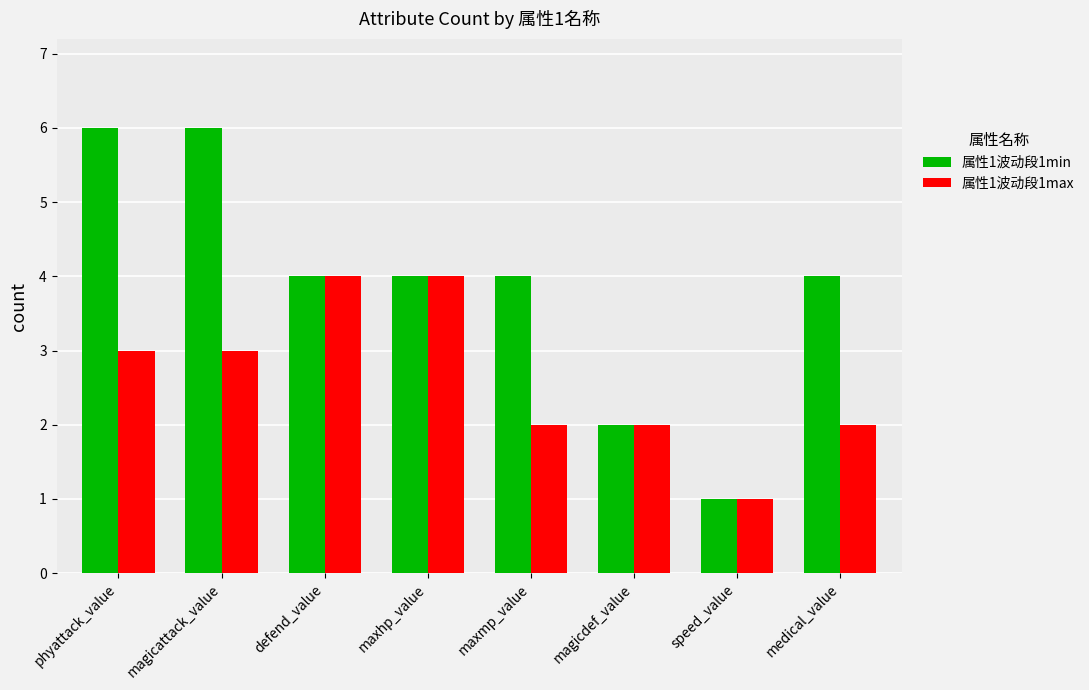

Reading left to right, extract all data points from this chart.

属性1波动段1min: 6	6	4	4	4	2	1	4
属性1波动段1max: 3	3	4	4	2	2	1	2